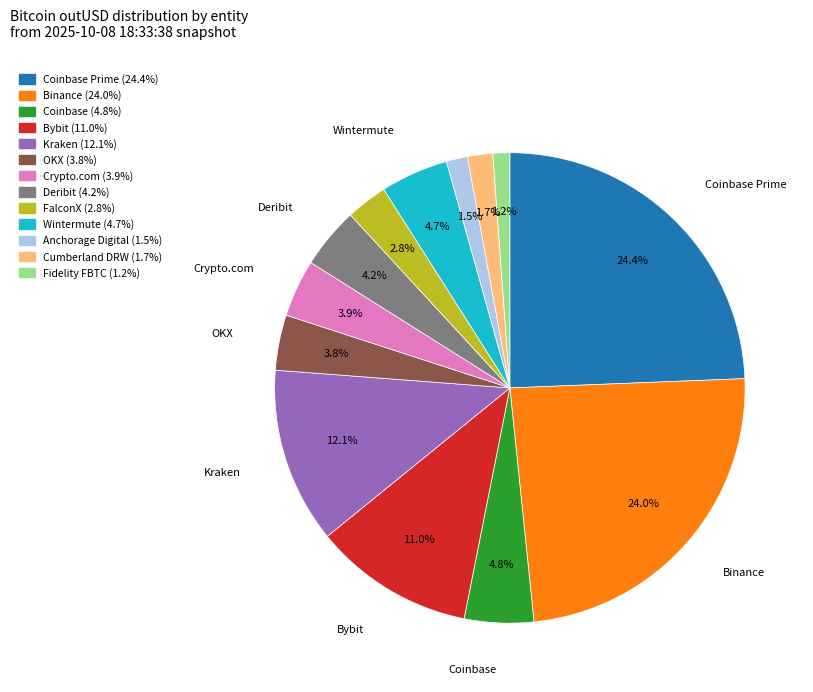

To the nearest percent, what is the average slice percentage?

8%